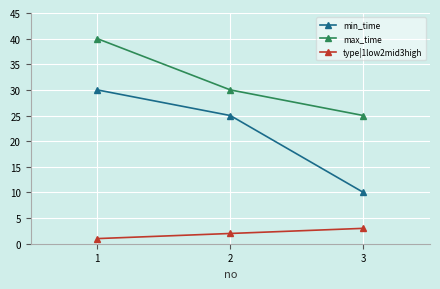

Rank the categories by type|1low2mid3high value from highest to lowest.

3, 2, 1